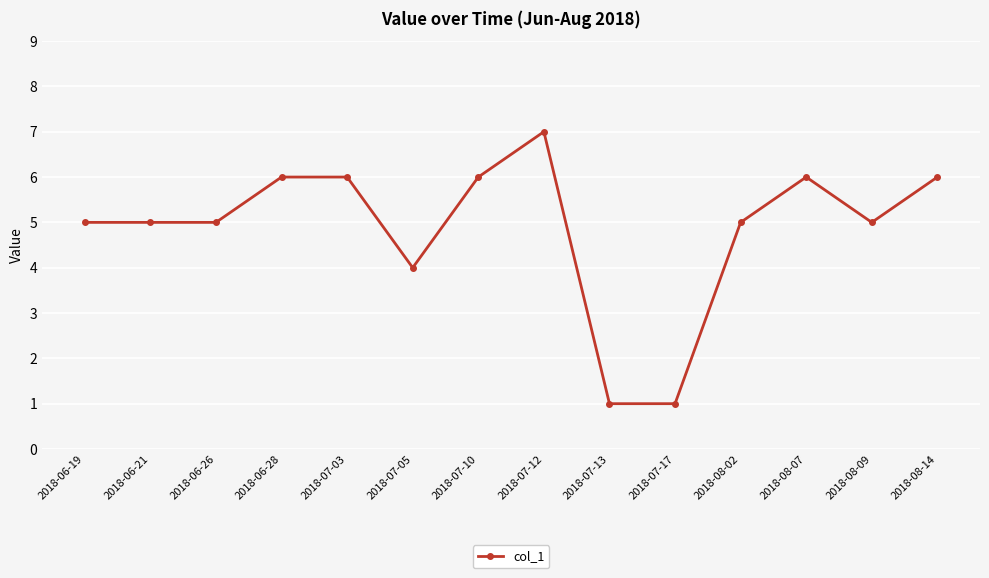

What is the greatest value displayed?

7